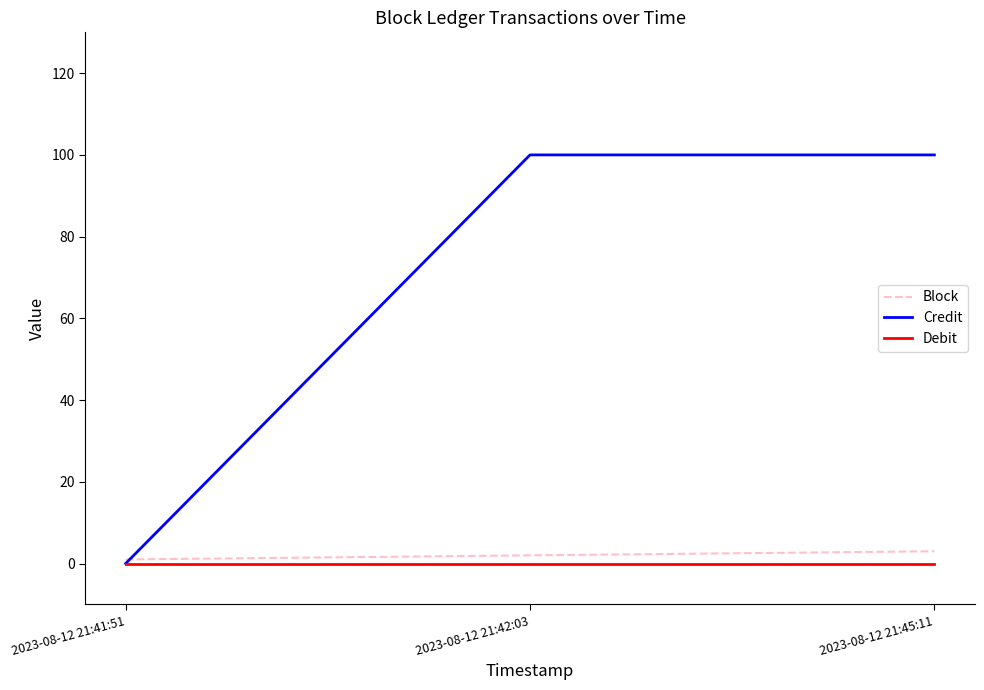

The value of Debit at 2023-08-12 21:42:03 is 0. True or false?

True